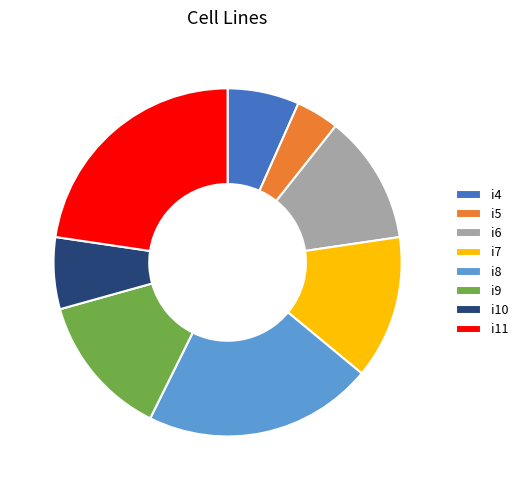

Between i6 and i7, which is larger?

i7